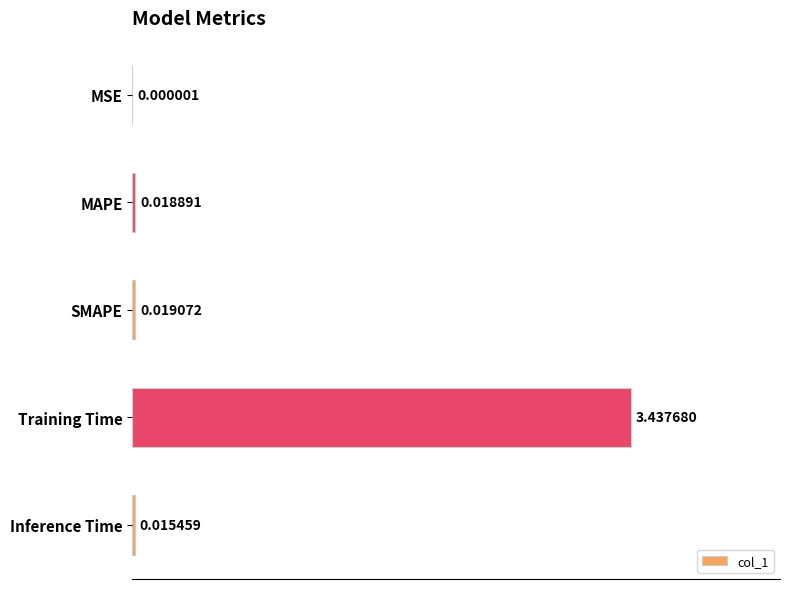

What is the sum of all values?

3.5